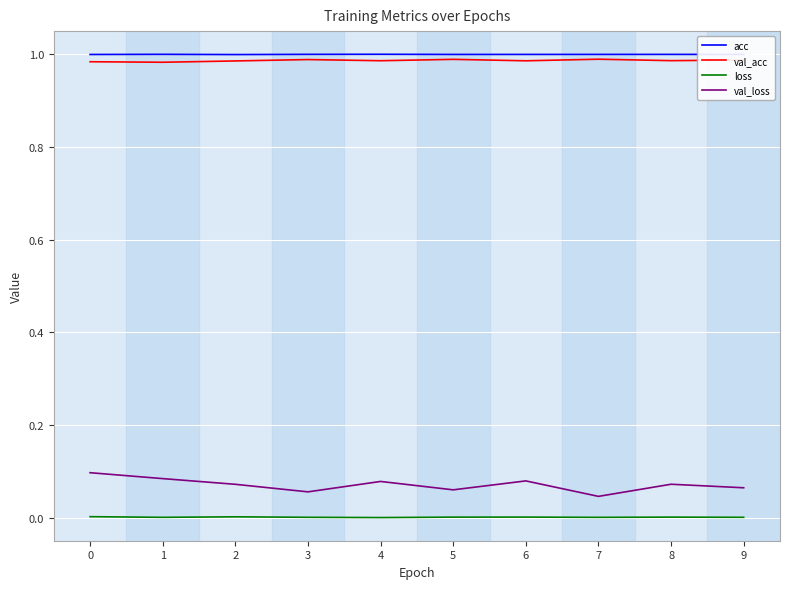

True or false: val_acc and val_loss intersect in this chart.

False